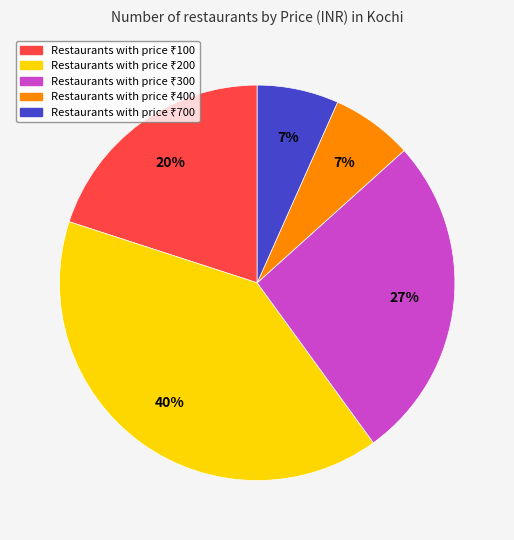

To the nearest percent, what is the difference between the largest and smallest slice percentages?

33%